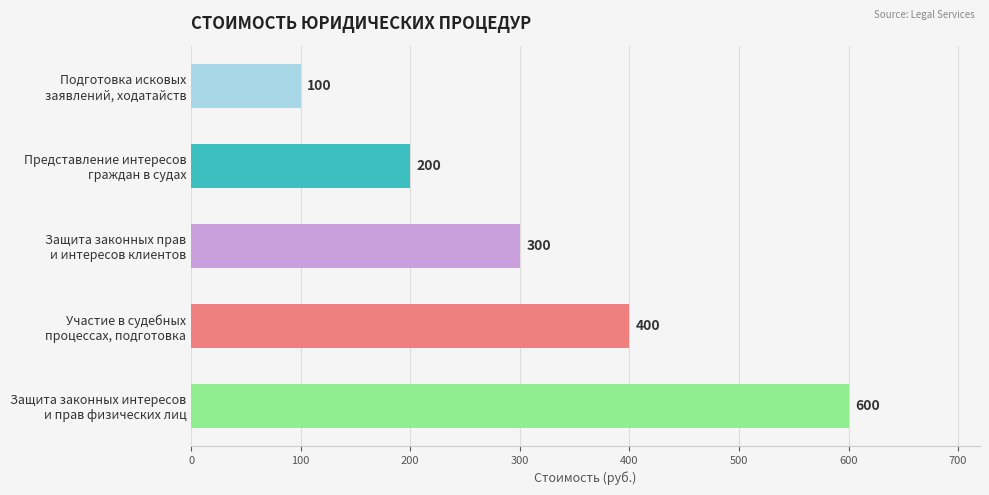

Does the chart contain any negative values?

No